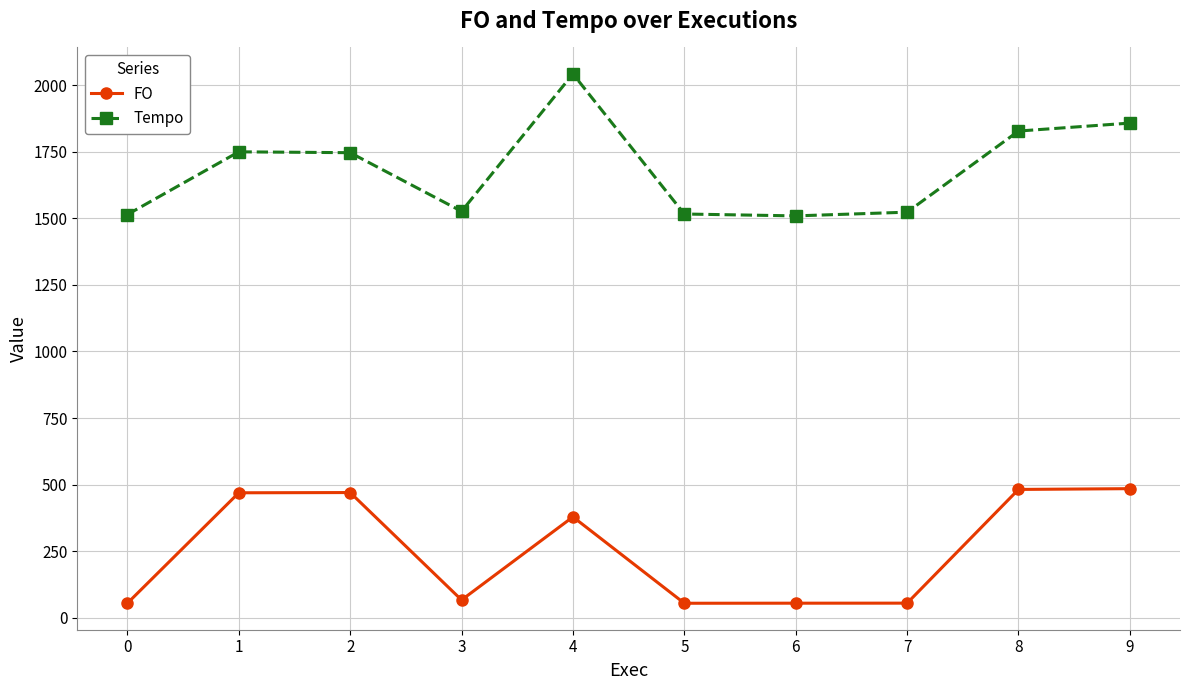

What is the approximate value of Tempo at 6?

1509.1